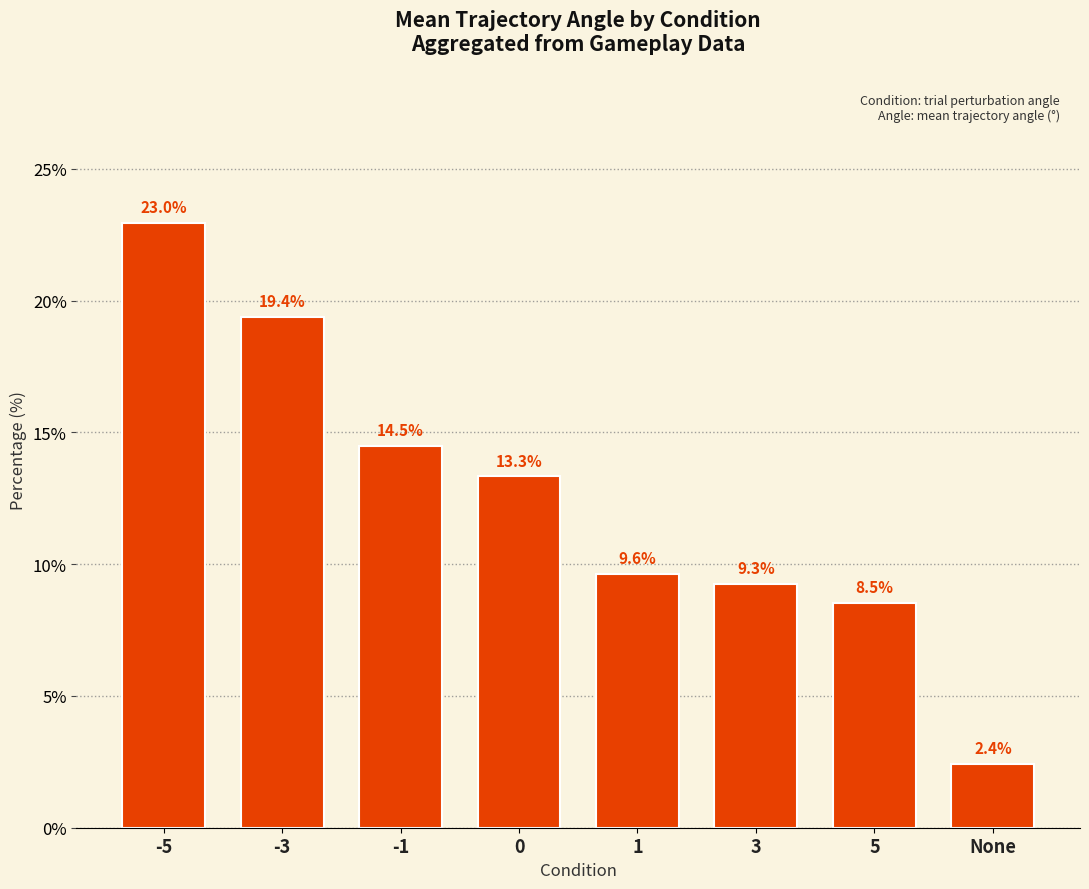

What is the value of the 5th bar from the left?

9.6